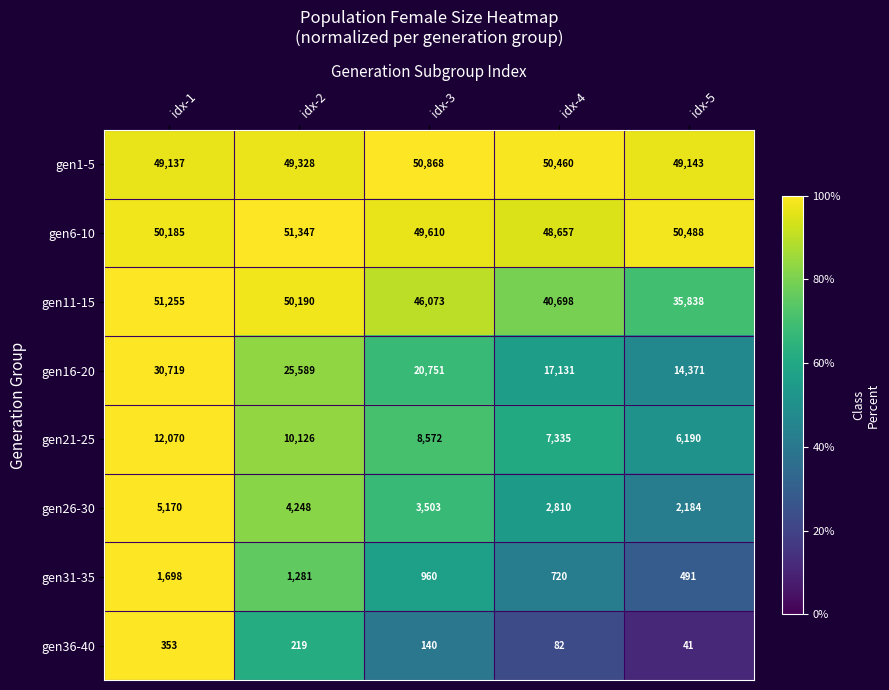

Which series has the largest total across all categories?

gen6-10